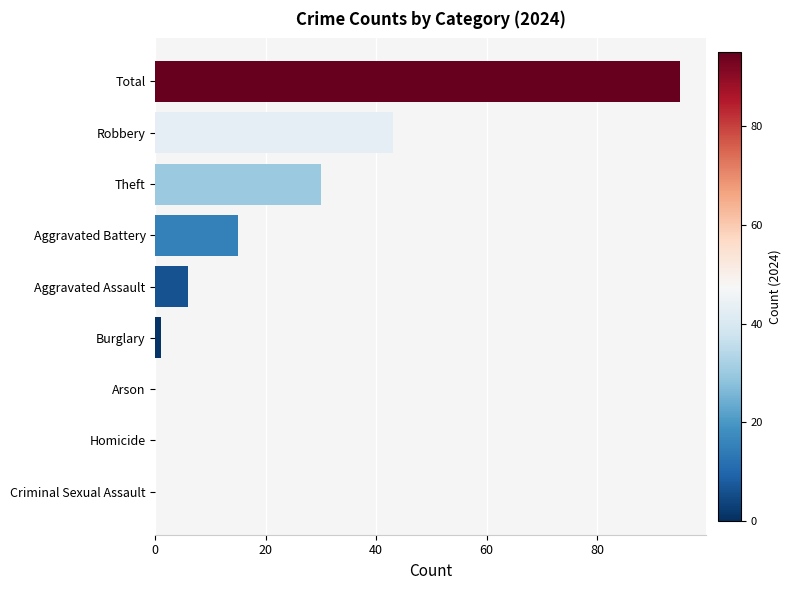

What is the change in value from Aggravated Battery to Theft?

+15